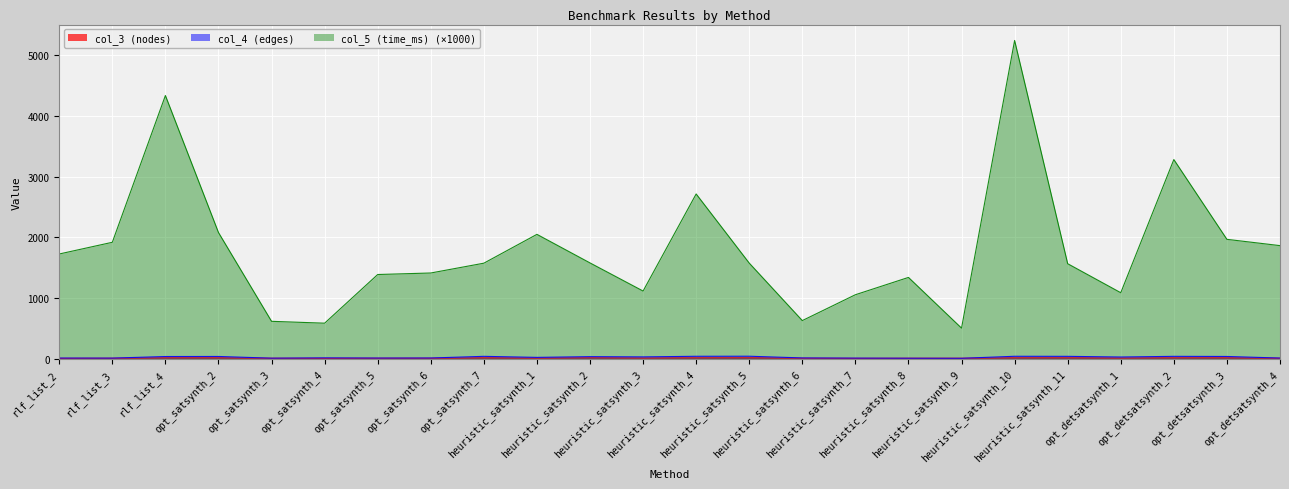

At which category does col_5 (time_ms) reach its first local valley?

opt_satsynth_4